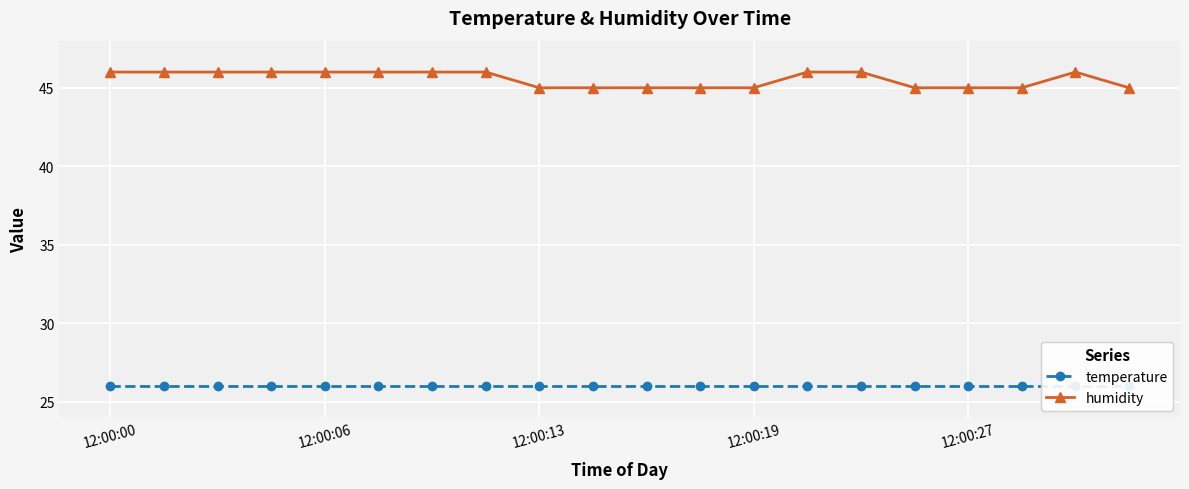

What is the label of the 20th point from the left?

19